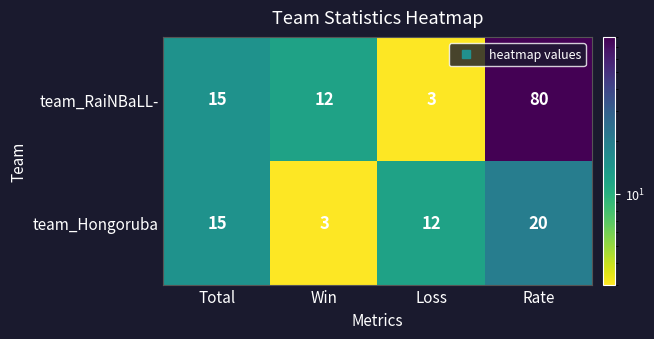

Rank the series at Rate from lowest to highest value.

team_Hongoruba, team_RaiNBaLL-